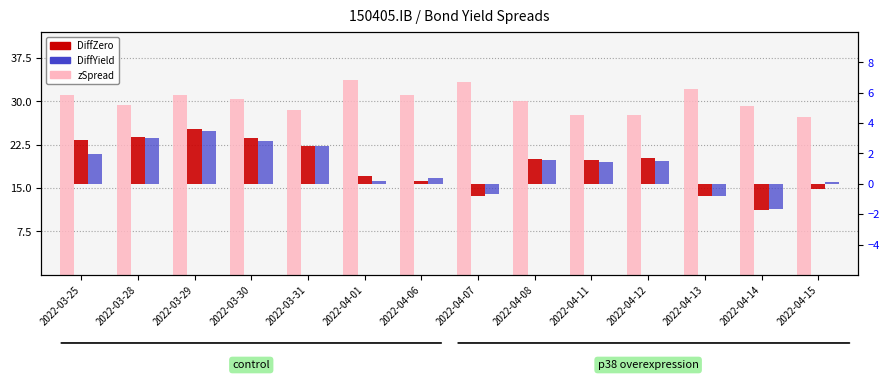

Reading right to left, extract all data points from this chart.

zSpread: 27.2	29.3	32.1	27.7	27.6	30.0	33.3	31.1	33.6	28.5	30.4	31.0	29.3	31.1
DiffZero: -0.3	-1.8	-0.8	1.7	1.5	1.6	-0.8	0.2	0.5	2.5	3.0	3.6	3.1	2.9
DiffYield: 0.1	-1.7	-0.8	1.5	1.4	1.6	-0.6	0.3	0.2	2.5	2.8	3.5	3.0	2.0